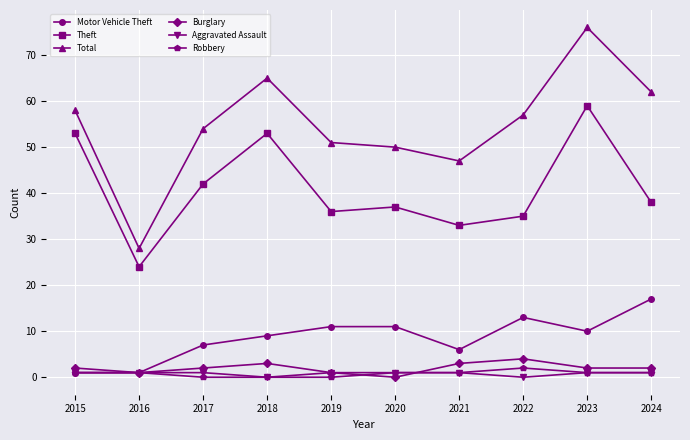

How many Aggravated Assault values are between 1 and 2?

8